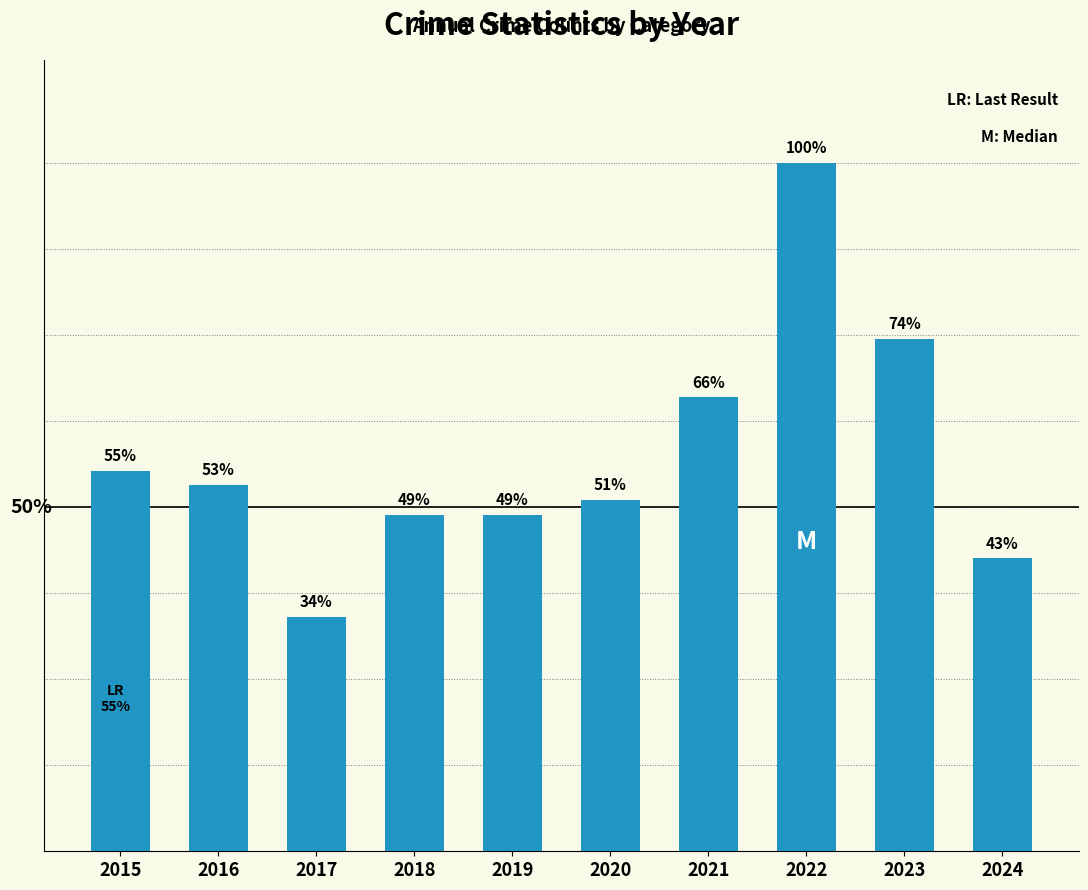

Are the bars horizontal?

No